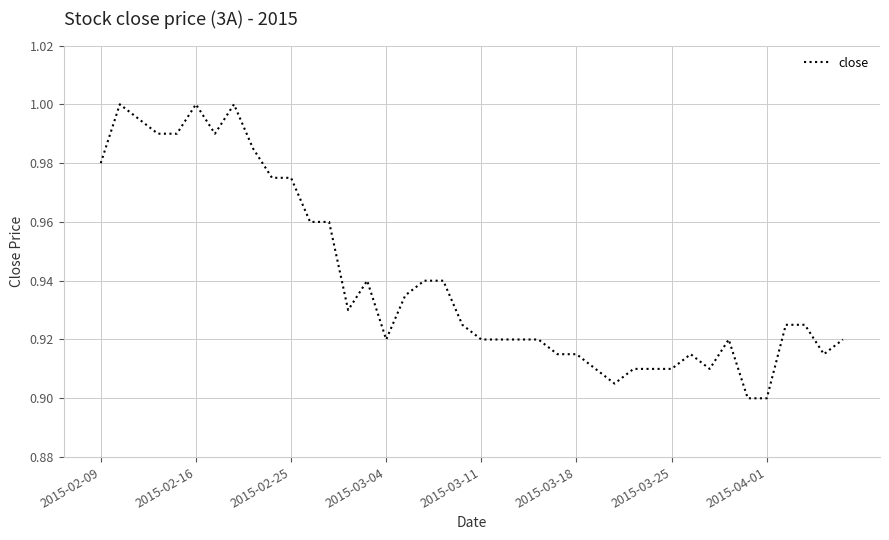

How many distinct data groups are displayed?

1